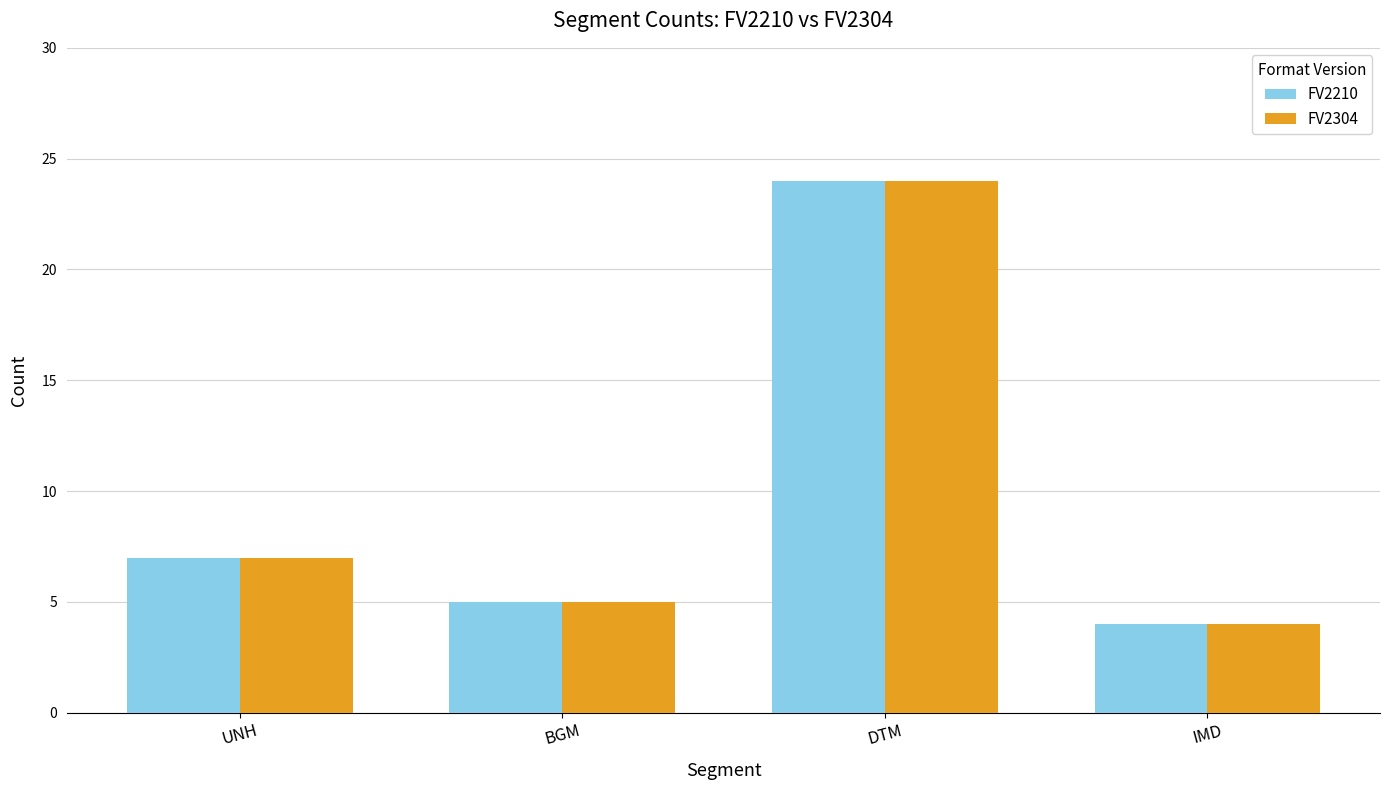

True or false: FV2210 has a value of 24 at DTM.

True